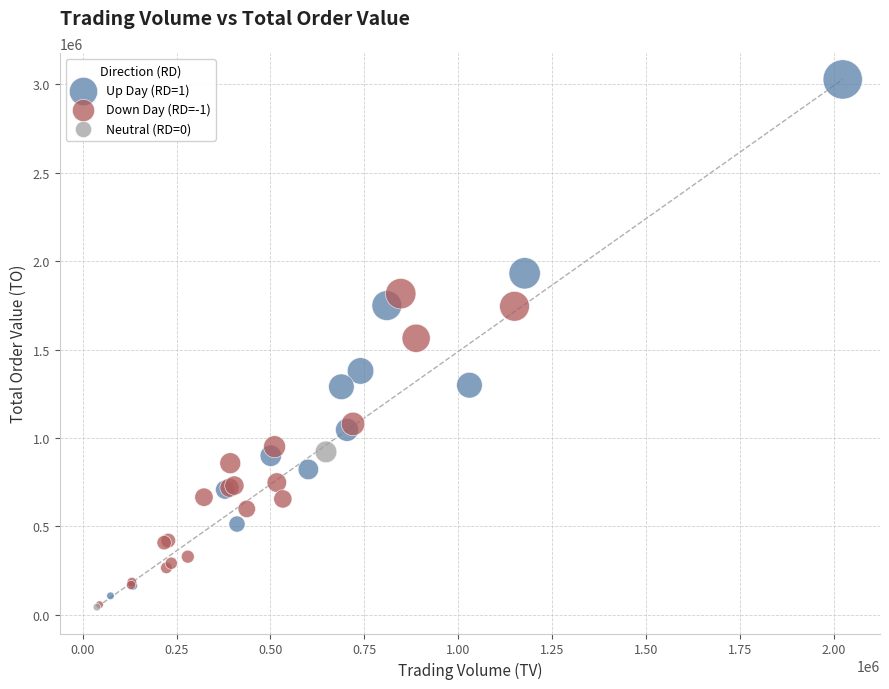

What are all the series names shown in the legend?

Up Day (RD=1), Down Day (RD=-1), Neutral (RD=0)